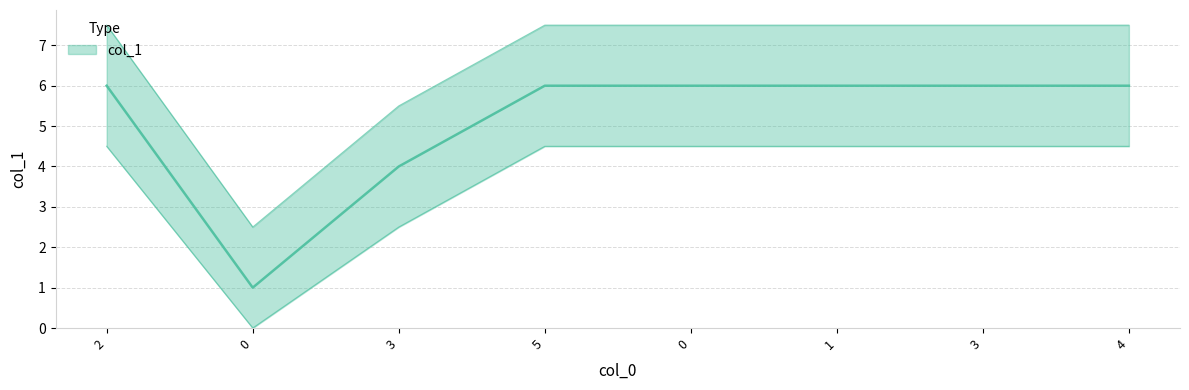

Where is the data nearest to the value 3?

3